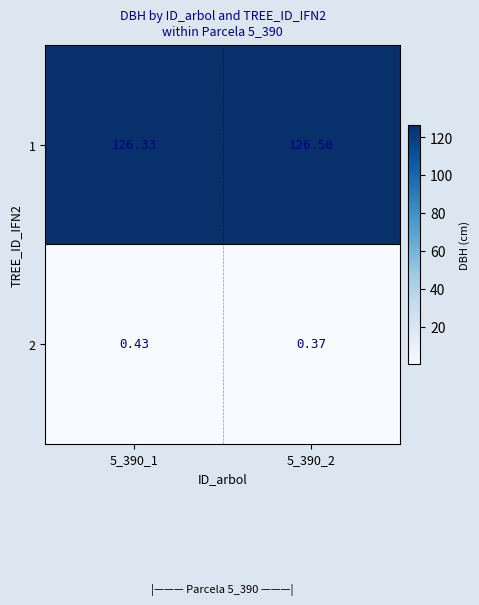

Is the value of 2 at 5_390_1 greater than the value of 1 at 5_390_2?

No